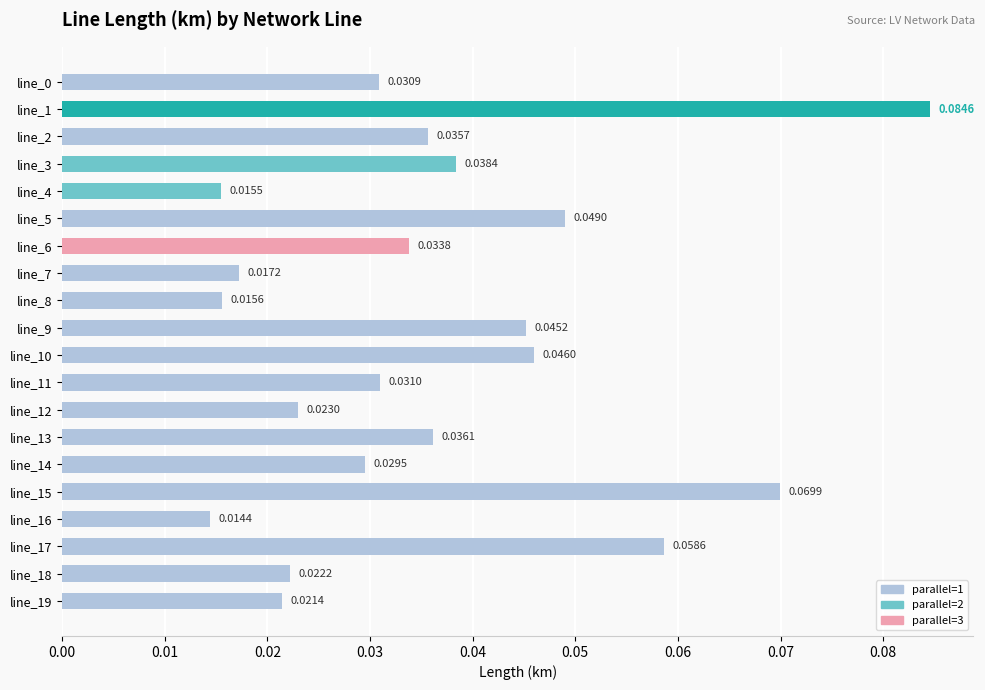

Between line_2 and line_11, which is larger?

line_2